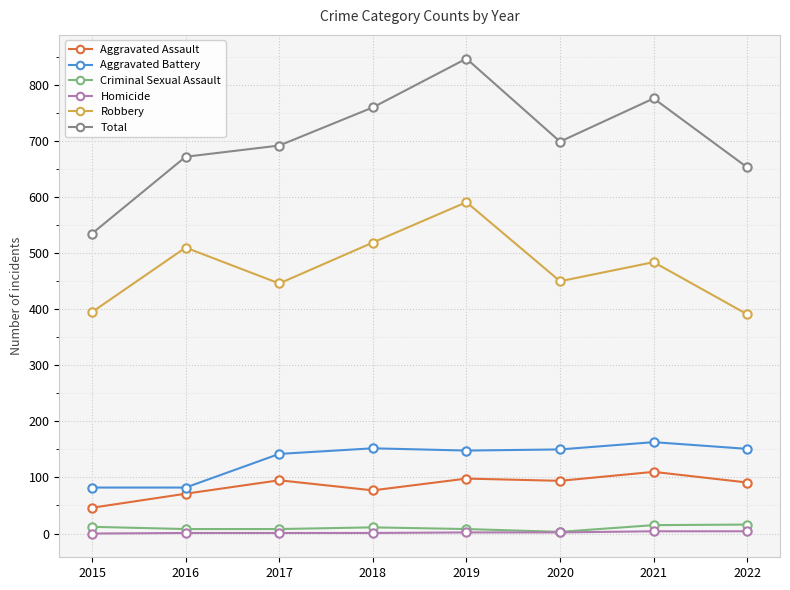

True or false: Aggravated Assault has a value of 71 at 2016.

True